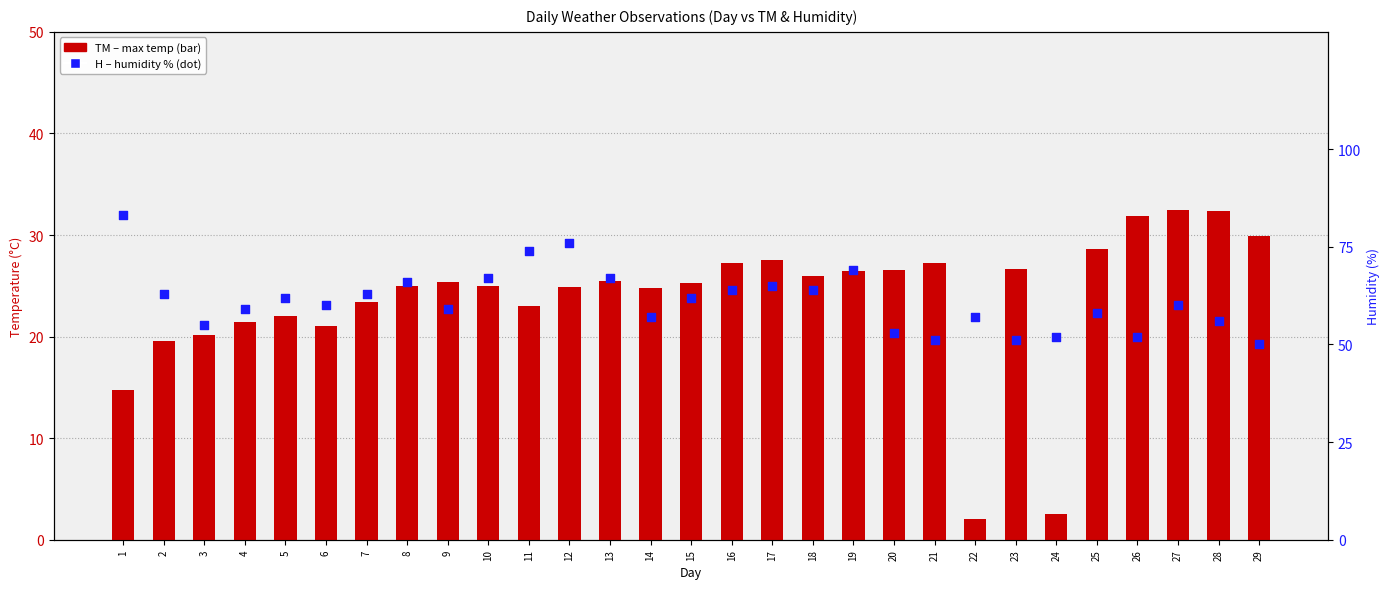

At which category is the sum across all series the highest?

12